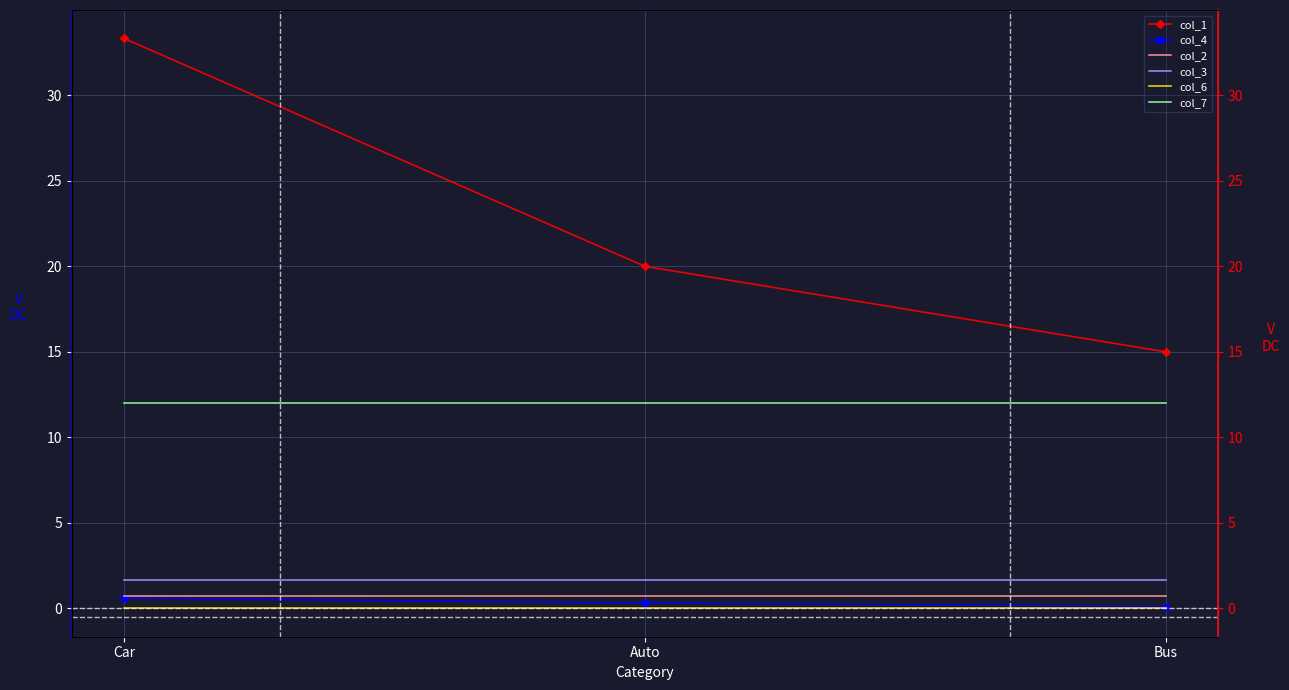

Where is col_6 nearest to the value 0?

Car